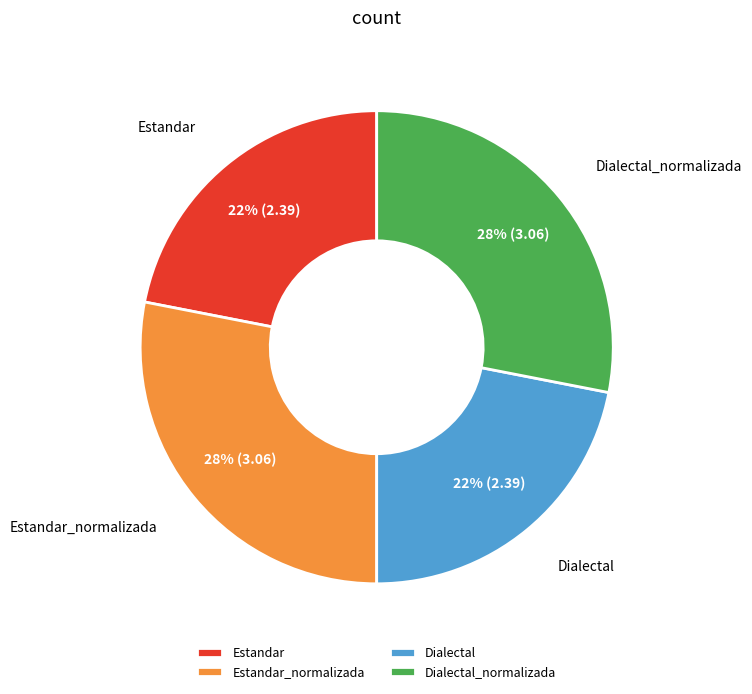

Between Dialectal and Estandar_normalizada, which is larger?

Estandar_normalizada